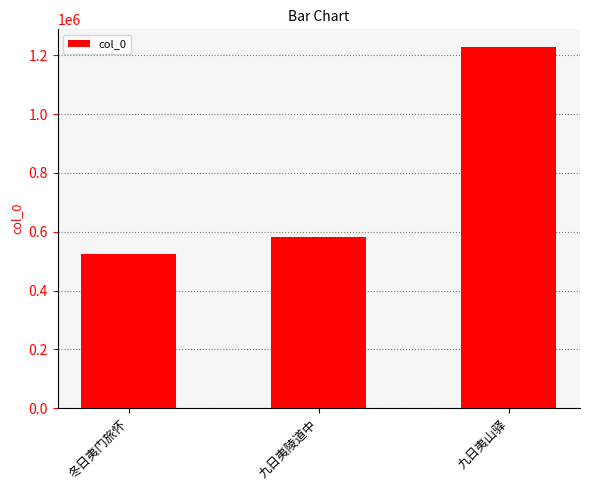

Rank the categories by value from highest to lowest.

九日夷山驿, 九日夷陵道中, 冬日夷门旅怀